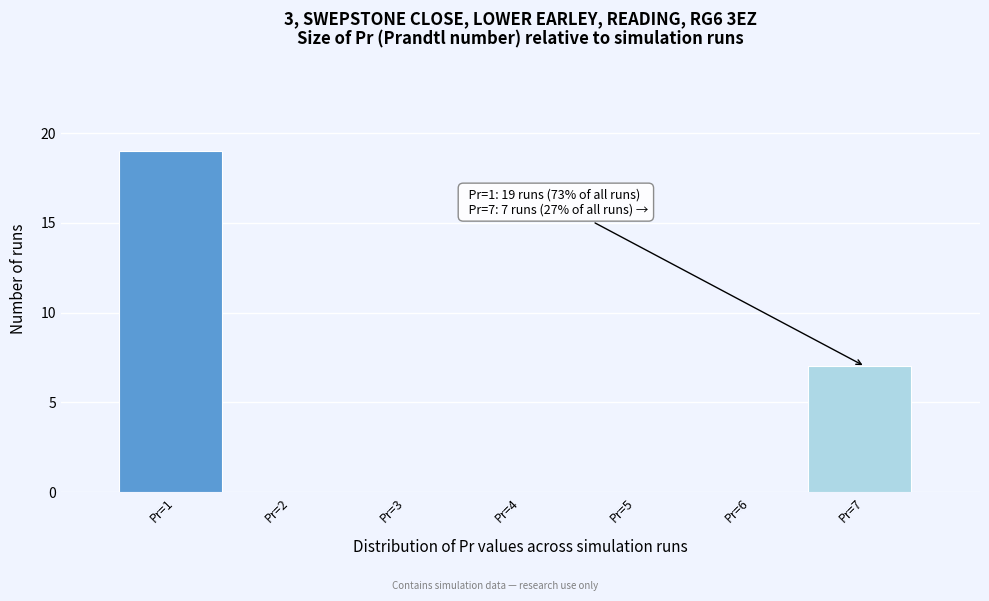

Which range on the x-axis has the tallest bar?

0.5 to 1.5